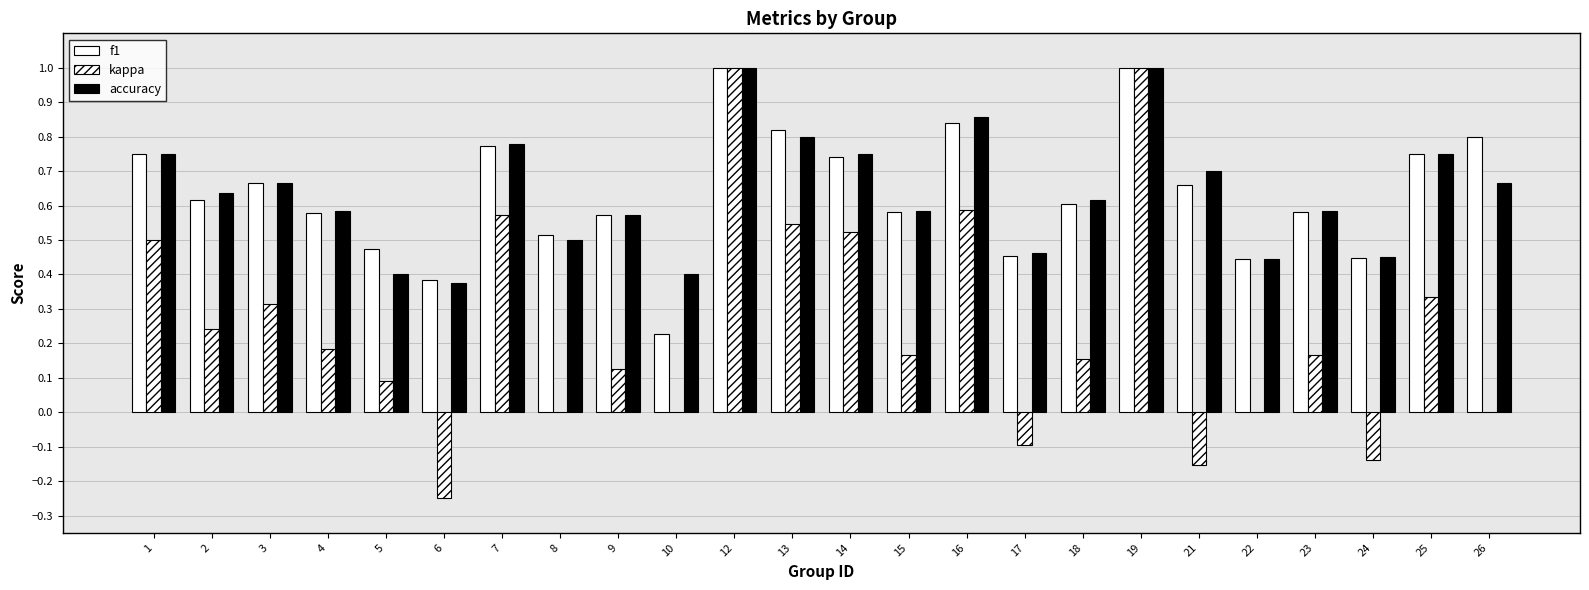

Are the bars grouped side by side (vs. stacked)?

Yes